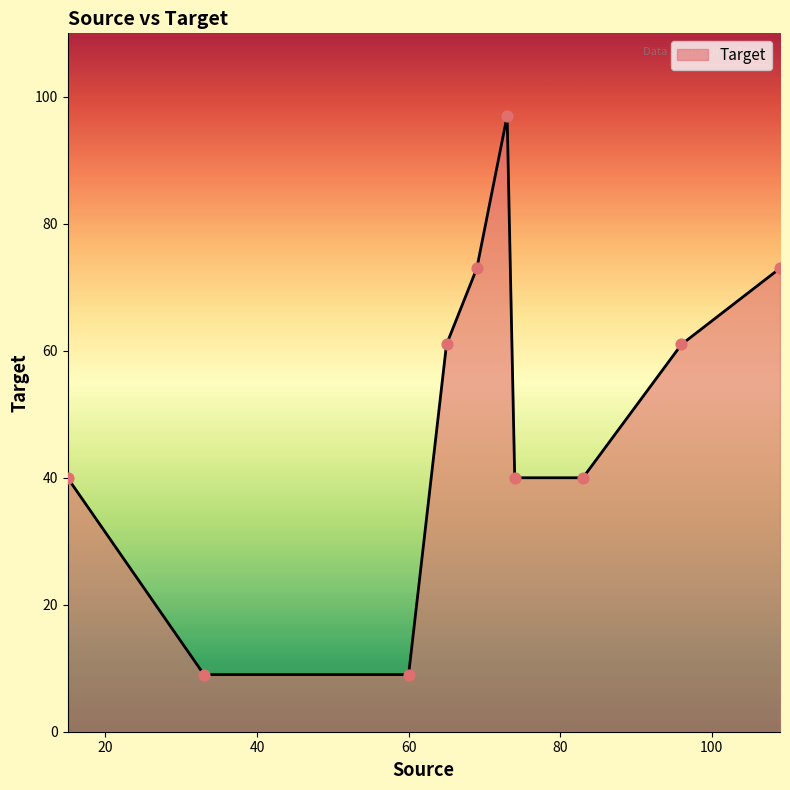

What is the difference between the maximum and minimum values?

88